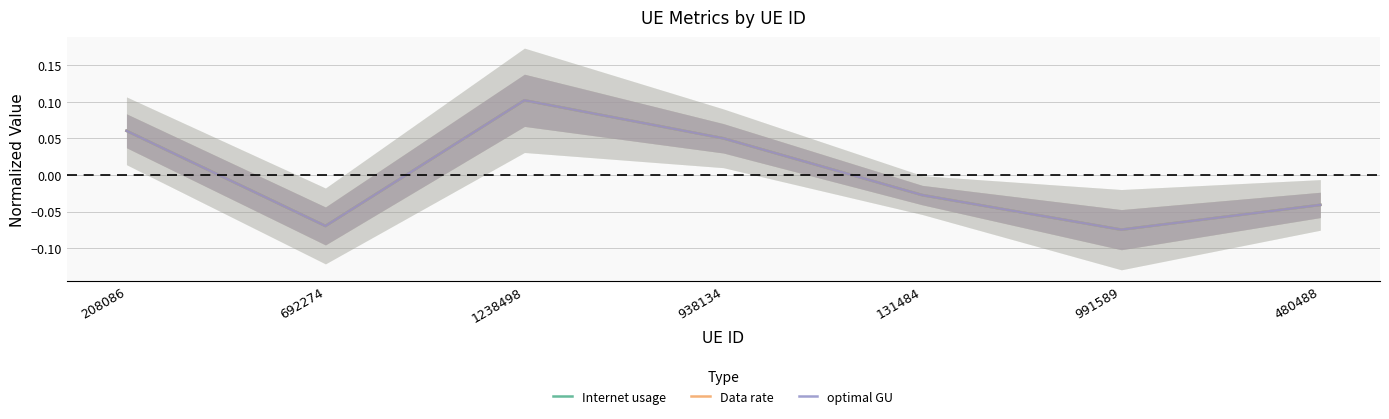

Is it true that Internet usage equals -0.0 at 131484?

False